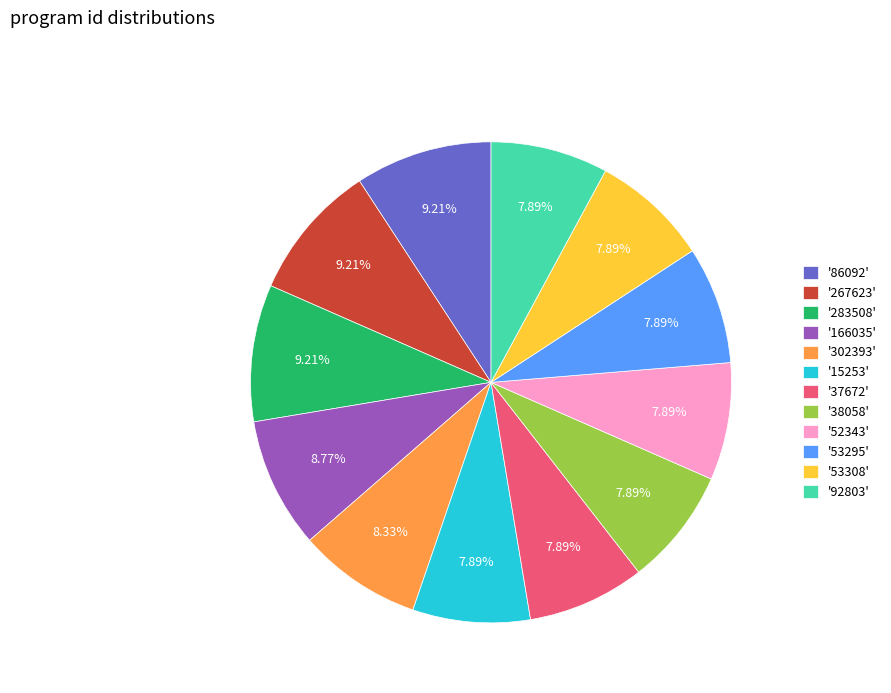

To the nearest percent, what is the average slice percentage?

8%